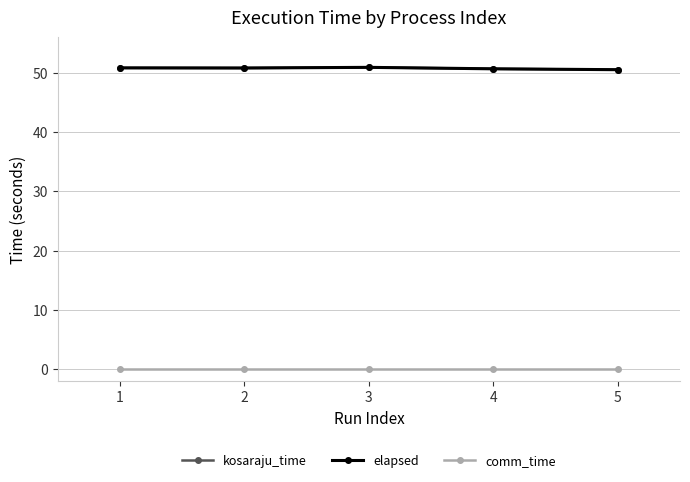

Reading left to right, transcribe all the data shown in this chart.

kosaraju_time: 1=50.8	2=50.8	3=50.9	4=50.7	5=50.5
elapsed: 1=50.8	2=50.8	3=50.9	4=50.7	5=50.5
comm_time: 1=0.0	2=0.0	3=0.0	4=0.0	5=0.0